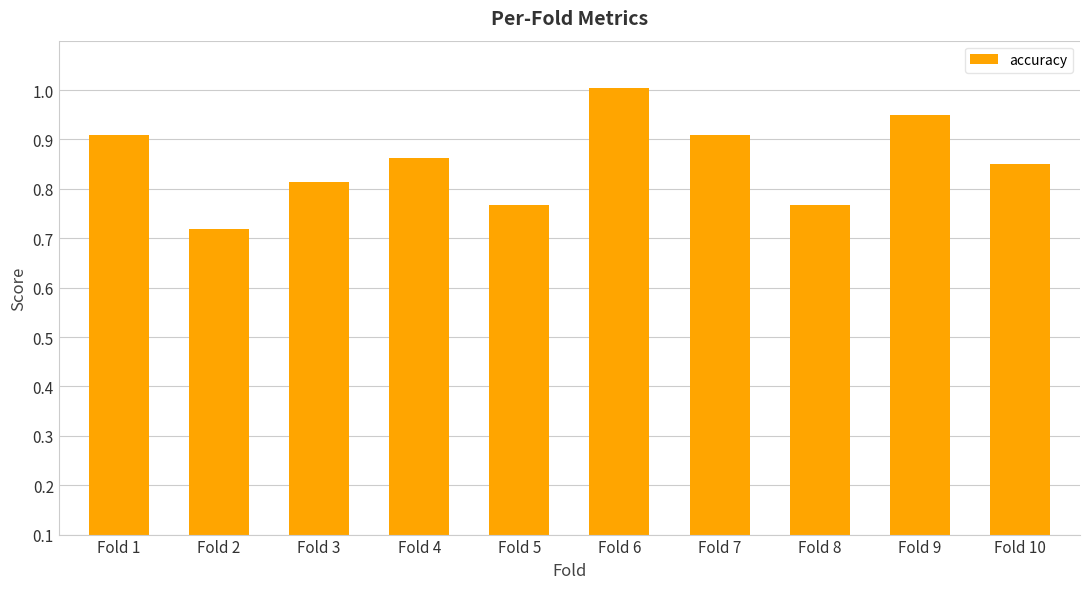

Reading left to right, list all the values displayed in this chart.

Fold 1=0.8	Fold 2=0.6	Fold 3=0.7	Fold 4=0.8	Fold 5=0.7	Fold 6=0.9	Fold 7=0.8	Fold 8=0.7	Fold 9=0.8	Fold 10=0.8